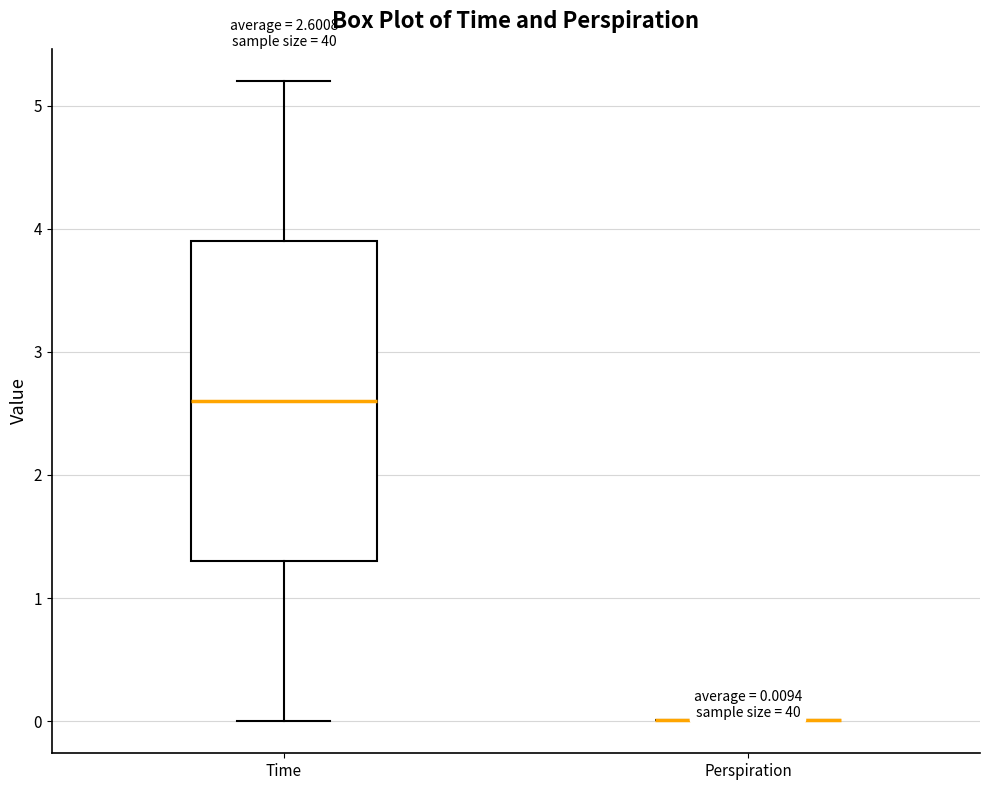

Comparing the boxes themselves (not the whiskers), which one is the tallest?

Time